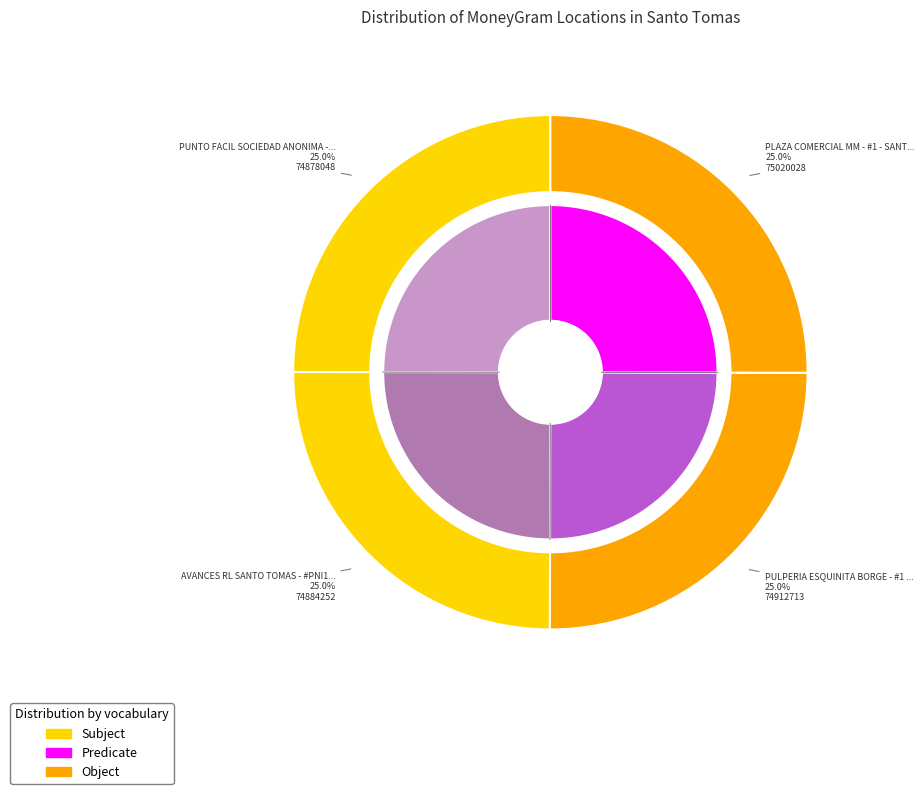

Does AVANCES RL SANTO TOMAS - #PNI102 - SANTO represent more than half of the total?

No